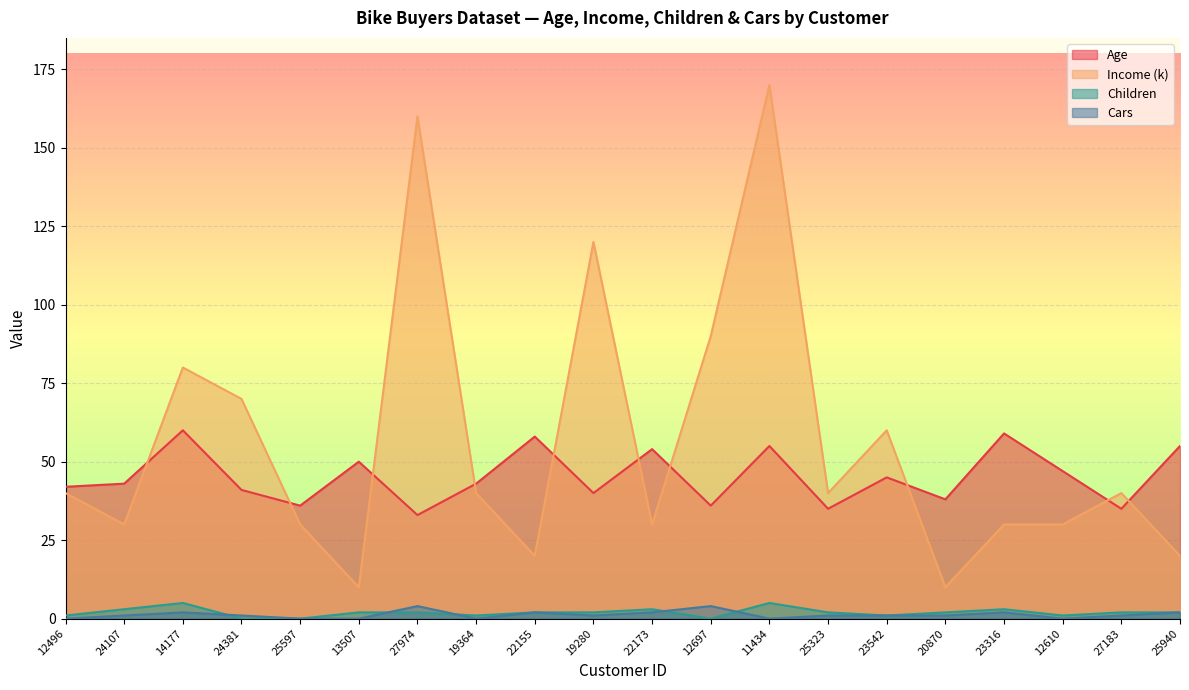

How many lines are shown in the chart?

4